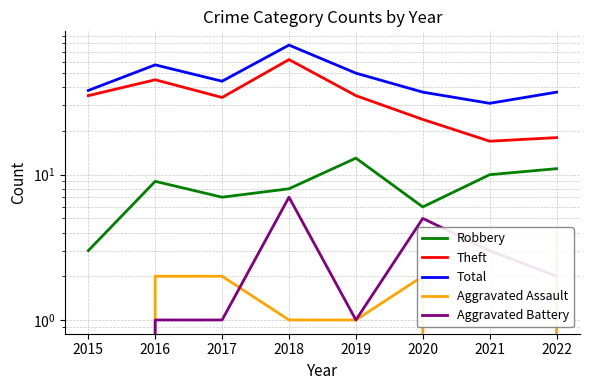

What is the maximum value for Robbery?

13